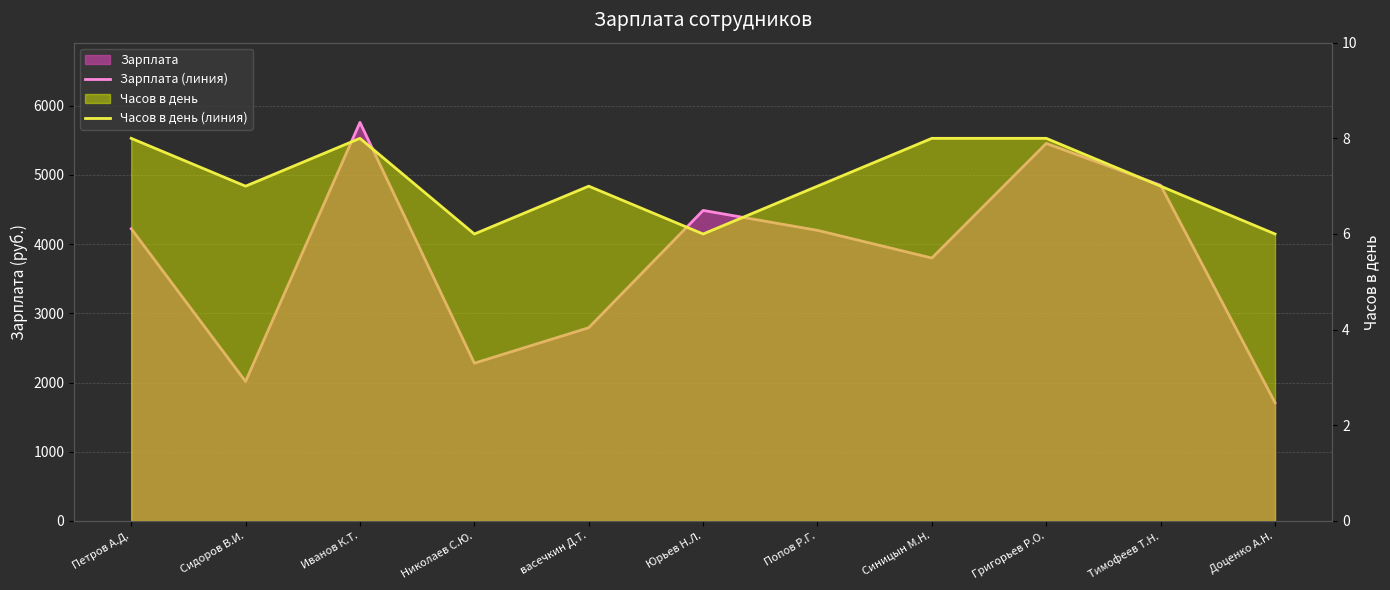

What is the difference between the maximum and minimum values in the Часов в день (линия) series?

600